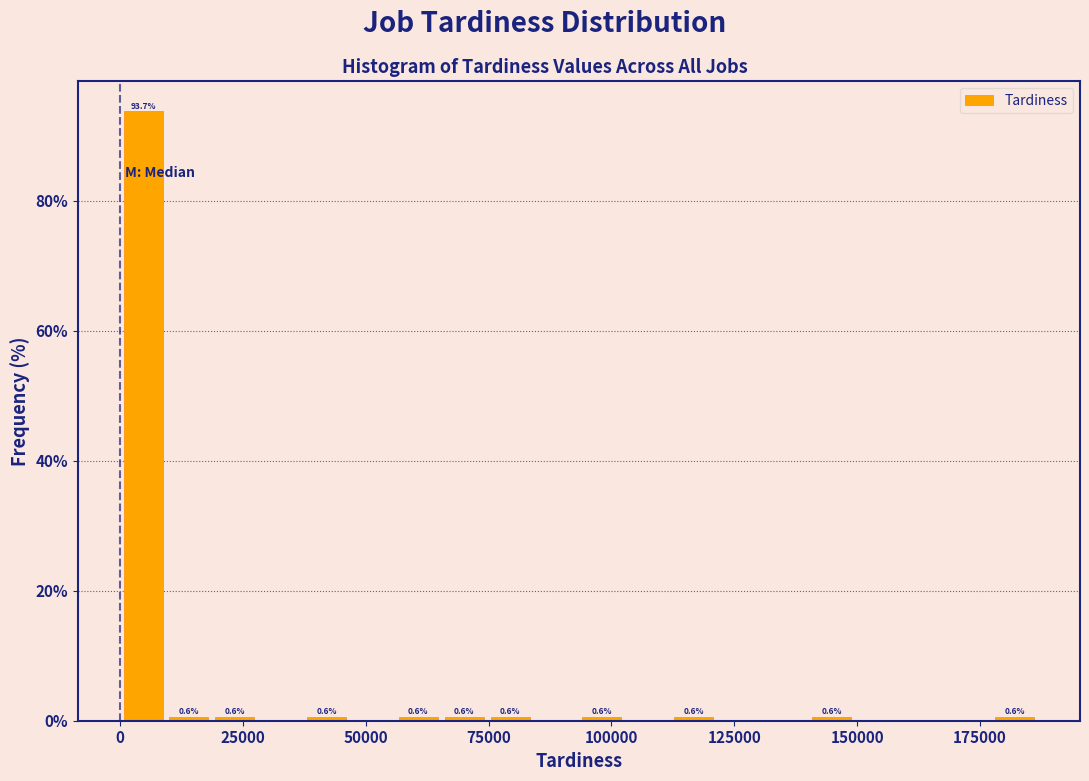

Around what value on the x-axis is the tallest bar? Give the approximate position of its centre, as read against the axis.

5000